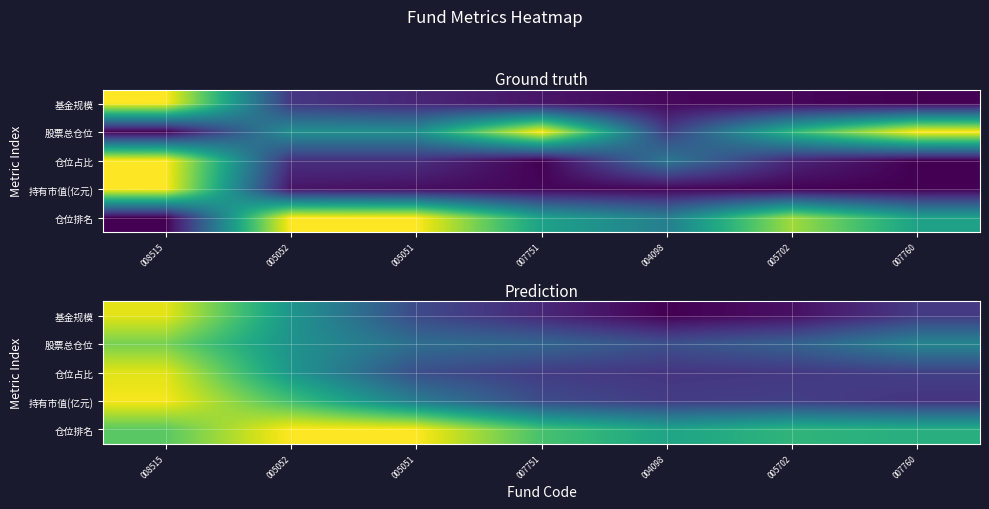

At which category is the sum across all series the highest?

008515